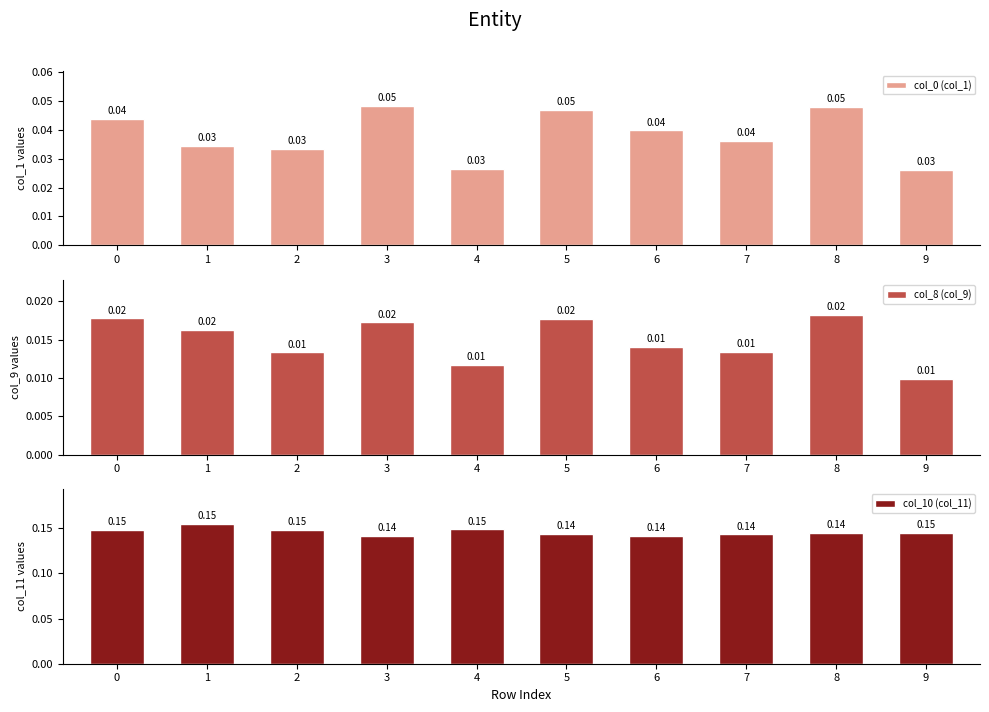

Between 0 and 9, which series saw the biggest shift?

col_0 (col_1)